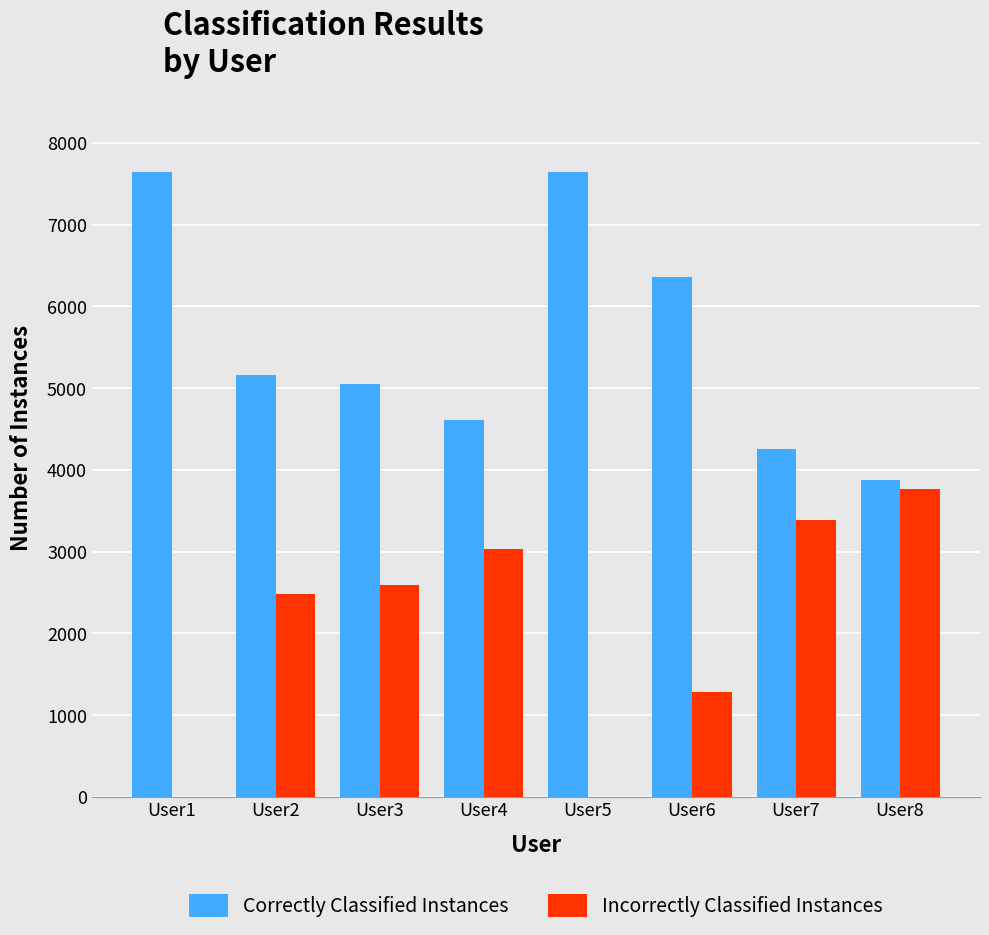

What is the sum of the Incorrectly Classified Instances values at User8 and User7?

7156